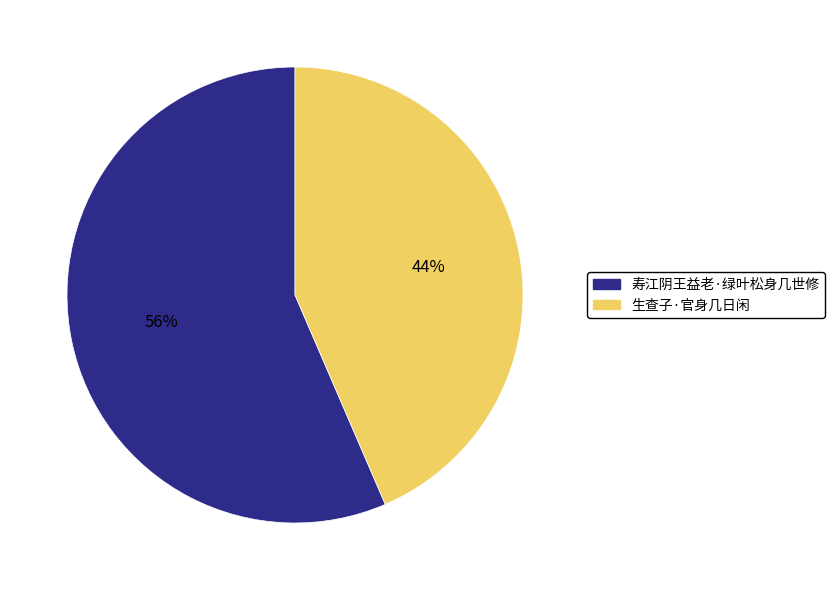

Do 生查子·官身几日闲 and 寿江阴王益老·绿叶松身几世修 together represent more than half of the pie?

Yes